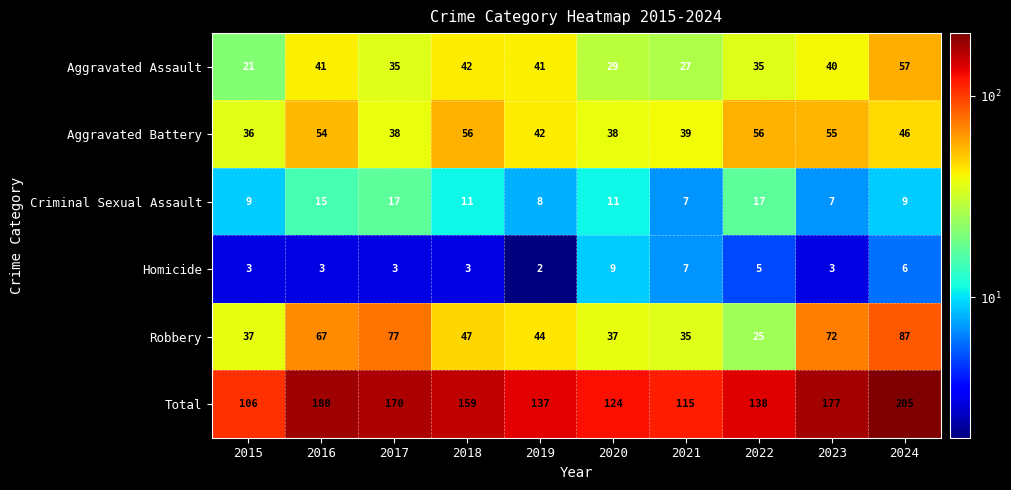

What is the difference between the highest and lowest values at 2015?

103